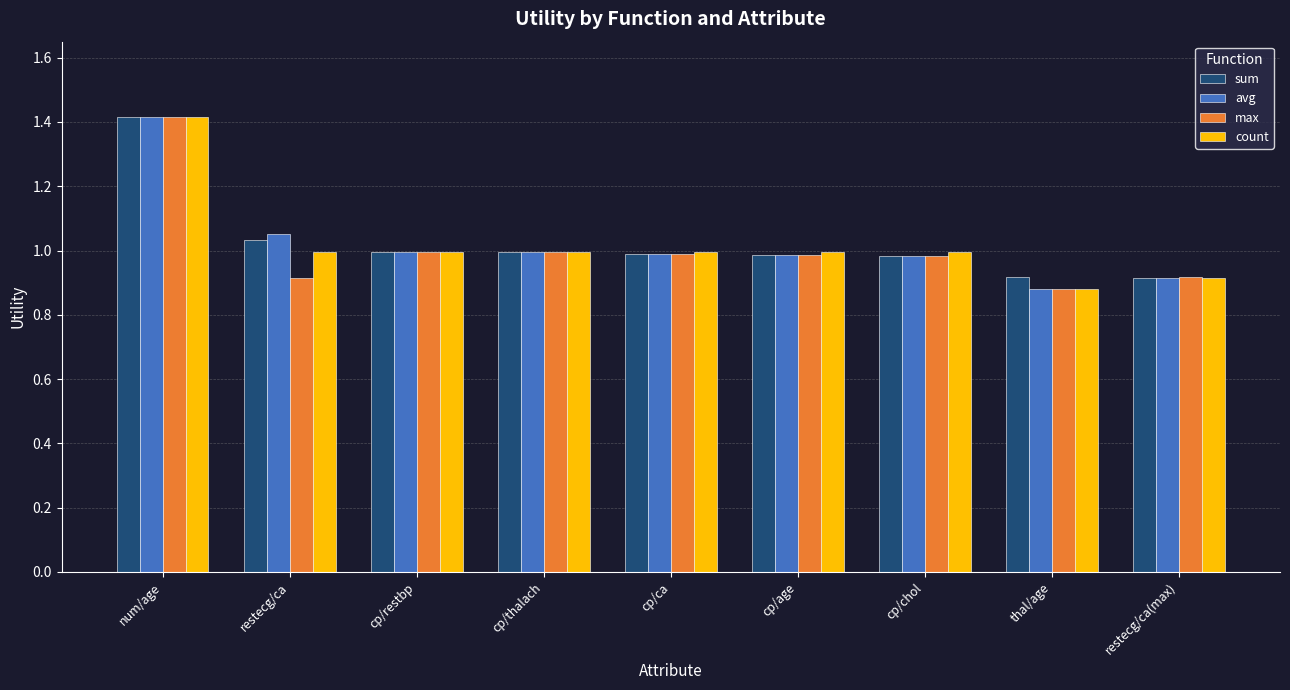

What is the difference between the maximum and minimum values in the max series?

0.5